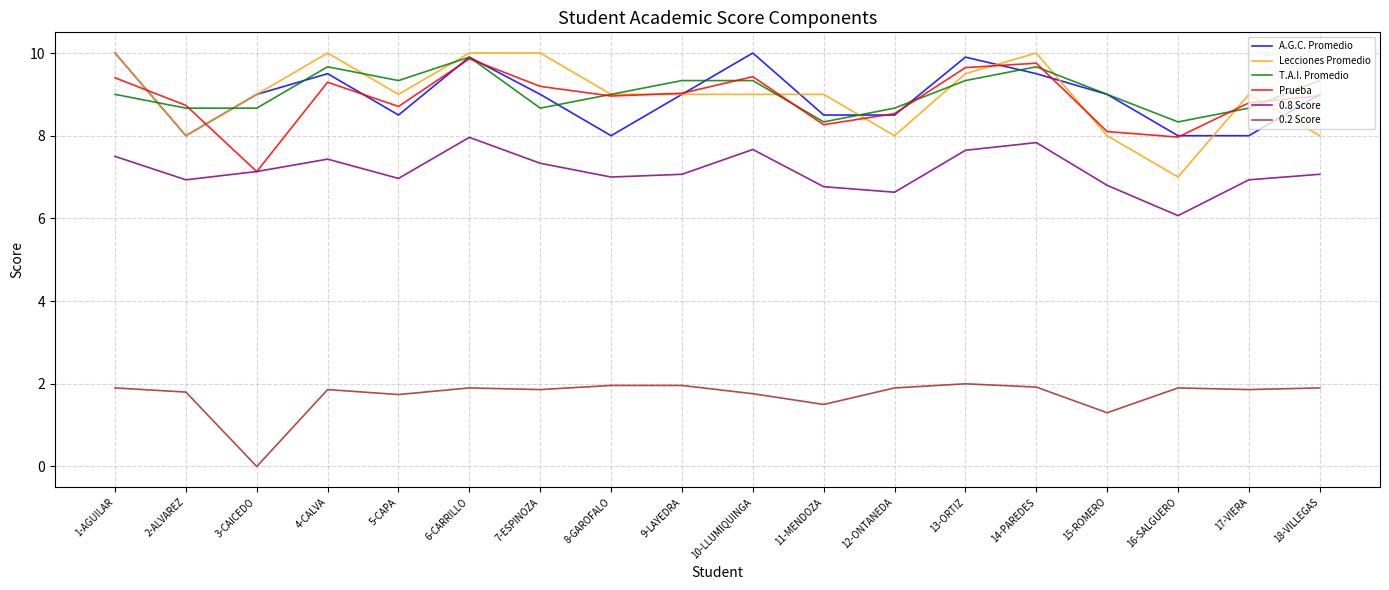

How many distinct data groups are displayed?

6